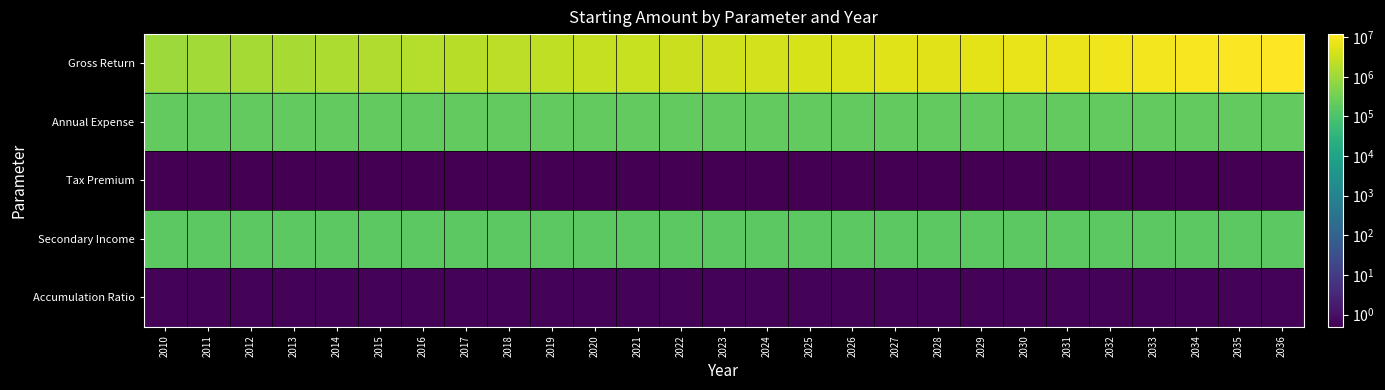

Reading left to right, list all the values displayed in this chart.

Gross Return: 2010=1000000.0	2011=1100000.0	2012=1210000.0	2013=1331000.0	2014=1464100.0	2015=1610510.0	2016=1771561.0	2017=1948717.1	2018=2143588.8	2019=2357947.7	2020=2593742.5	2021=2853116.7	2022=3138428.4	2023=3452271.2	2024=3797498.3	2025=4177248.2	2026=4594973.0	2027=5054470.3	2028=5559917.3	2029=6115909.0	2030=6727499.9	2031=7400249.9	2032=8140274.9	2033=8954302.4	2034=9849732.7	2035=10834705.9	2036=11918176.5
Annual Expense: 2010=200000.0	2011=200000.0	2012=200000.0	2013=200000.0	2014=200000.0	2015=200000.0	2016=200000.0	2017=200000.0	2018=200000.0	2019=200000.0	2020=200000.0	2021=200000.0	2022=200000.0	2023=200000.0	2024=200000.0	2025=200000.0	2026=200000.0	2027=200000.0	2028=200000.0	2029=200000.0	2030=200000.0	2031=200000.0	2032=200000.0	2033=200000.0	2034=200000.0	2035=200000.0	2036=200000.0
Tax Premium: 2010=0.5	2011=0.5	2012=0.5	2013=0.5	2014=0.5	2015=0.5	2016=0.5	2017=0.5	2018=0.5	2019=0.5	2020=0.5	2021=0.5	2022=0.5	2023=0.5	2024=0.5	2025=0.5	2026=0.5	2027=0.5	2028=0.5	2029=0.5	2030=0.5	2031=0.5	2032=0.5	2033=0.5	2034=0.5	2035=0.5	2036=0.5
Secondary Income: 2010=165000.0	2011=165000.0	2012=165000.0	2013=165000.0	2014=165000.0	2015=165000.0	2016=165000.0	2017=165000.0	2018=165000.0	2019=165000.0	2020=165000.0	2021=165000.0	2022=165000.0	2023=165000.0	2024=165000.0	2025=165000.0	2026=165000.0	2027=165000.0	2028=165000.0	2029=165000.0	2030=165000.0	2031=165000.0	2032=165000.0	2033=165000.0	2034=165000.0	2035=165000.0	2036=165000.0
Accumulation Ratio: 2010=0.6	2011=0.6	2012=0.6	2013=0.6	2014=0.6	2015=0.6	2016=0.6	2017=0.6	2018=0.6	2019=0.6	2020=0.6	2021=0.6	2022=0.6	2023=0.6	2024=0.6	2025=0.6	2026=0.6	2027=0.6	2028=0.6	2029=0.6	2030=0.6	2031=0.6	2032=0.6	2033=0.6	2034=0.6	2035=0.6	2036=0.6